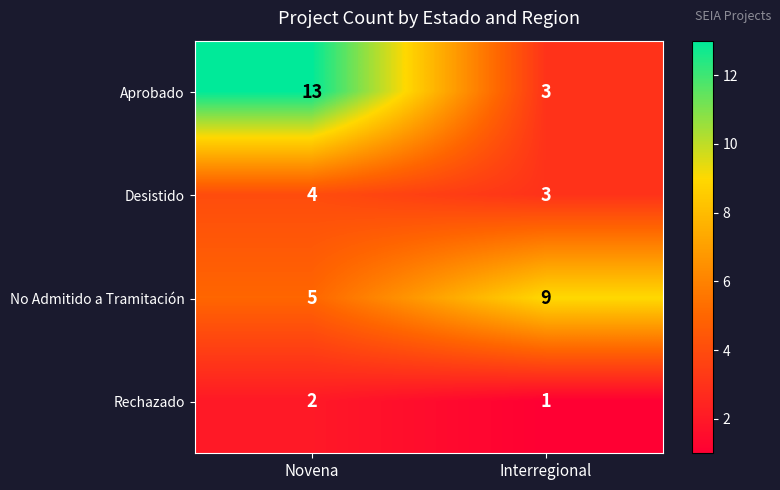

List the series in order of their overall mean, highest first.

Aprobado, No Admitido a Tramitación, Desistido, Rechazado